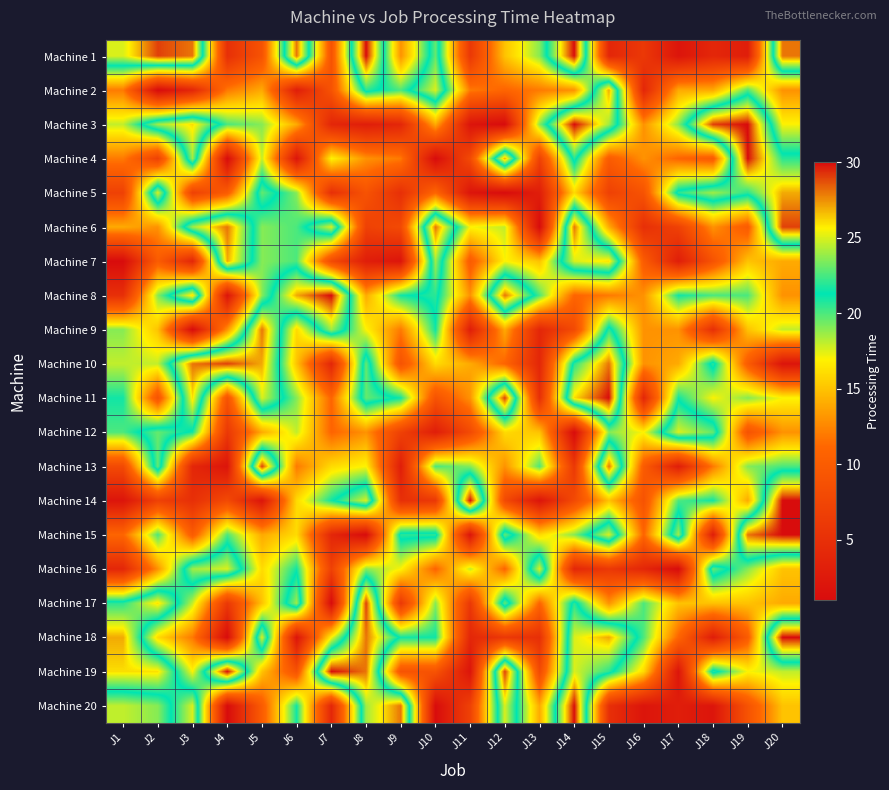

At how many categories does at least one series exceed 27?

16